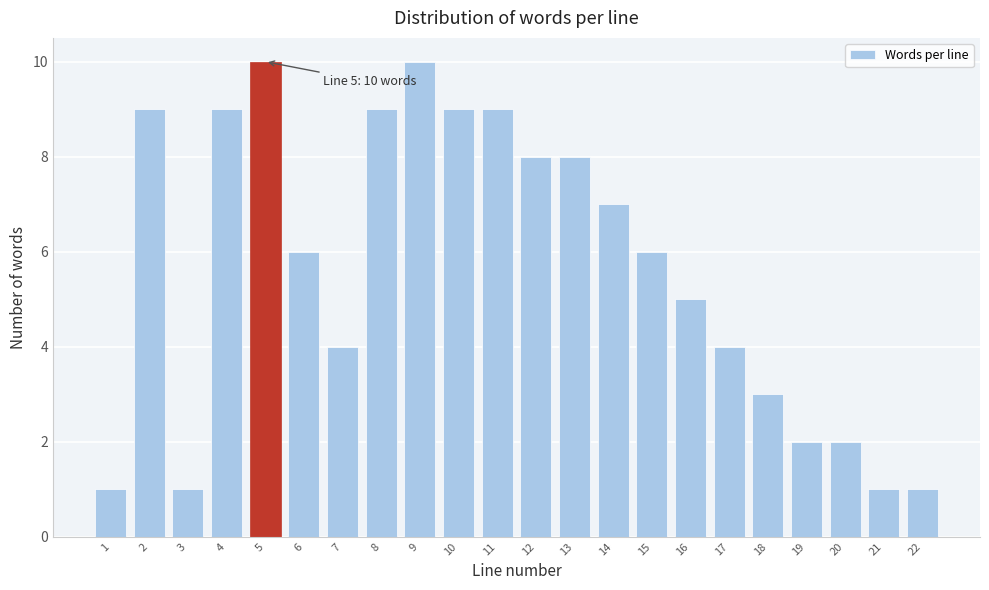

Reading left to right, what are all the values shown in this chart?

1=1	2=9	3=1	4=9	5=10	6=6	7=4	8=9	9=10	10=9	11=9	12=8	13=8	14=7	15=6	16=5	17=4	18=3	19=2	20=2	21=1	22=1